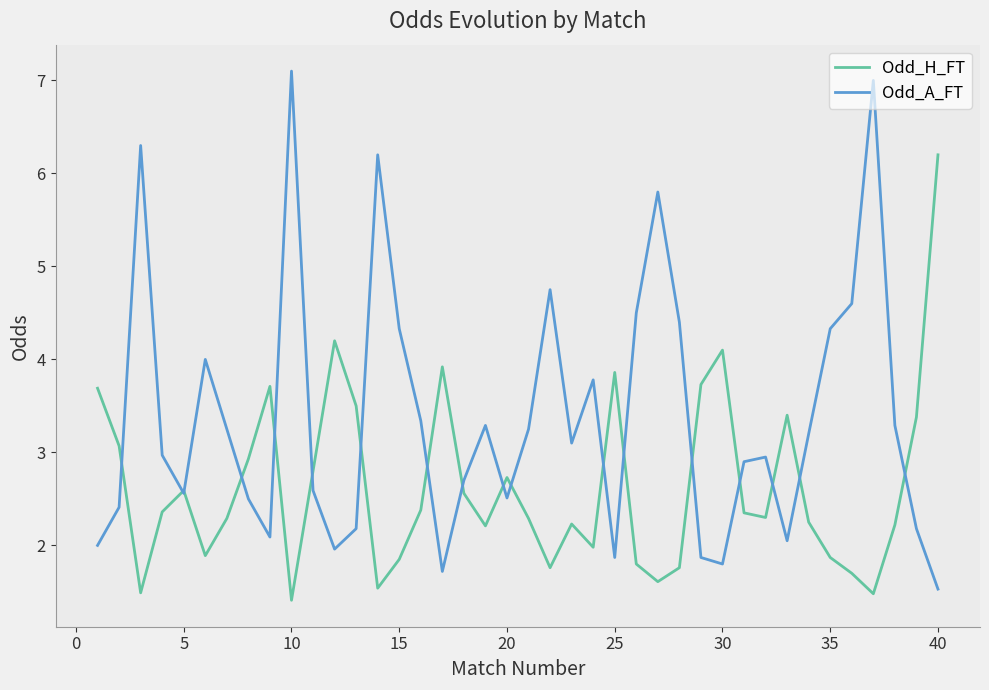

Count the number of categories in the chart.

40